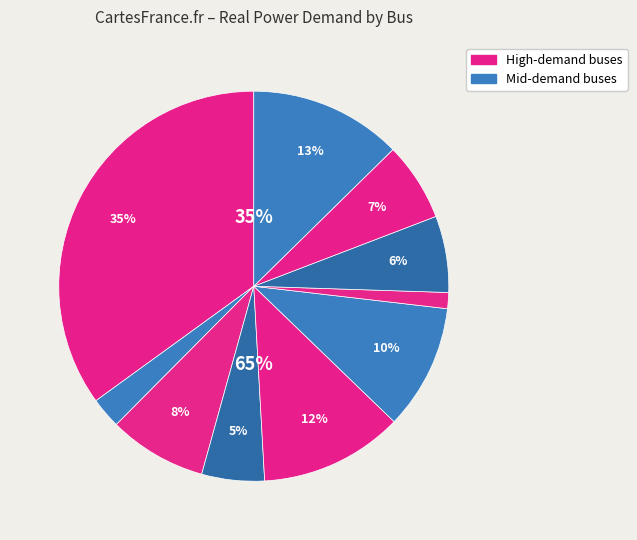

To the nearest percent, what portion does 무주PP3 represent?

1%